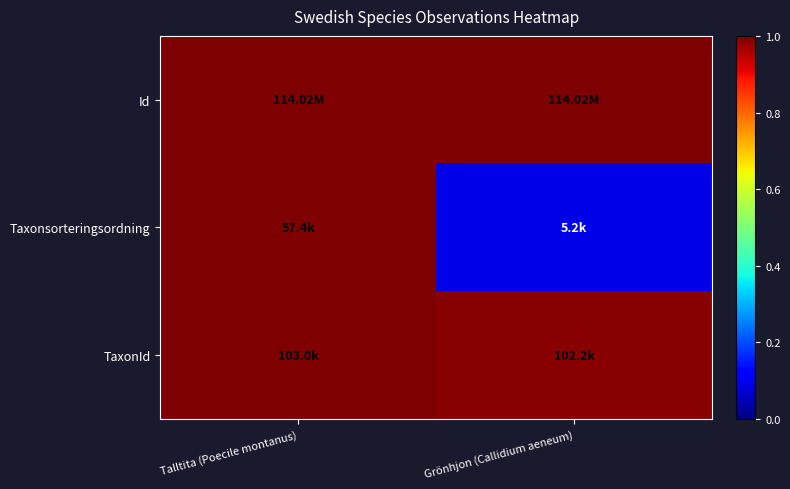

At which category does the chart reach its peak across all series?

Grönhjon (Callidium aeneum)